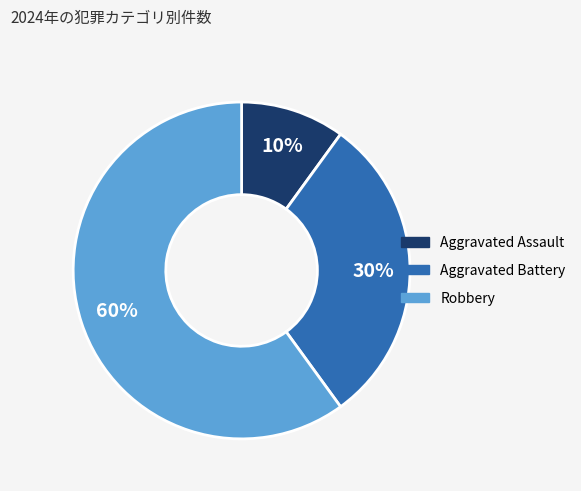

How many slices are in this pie chart?

3